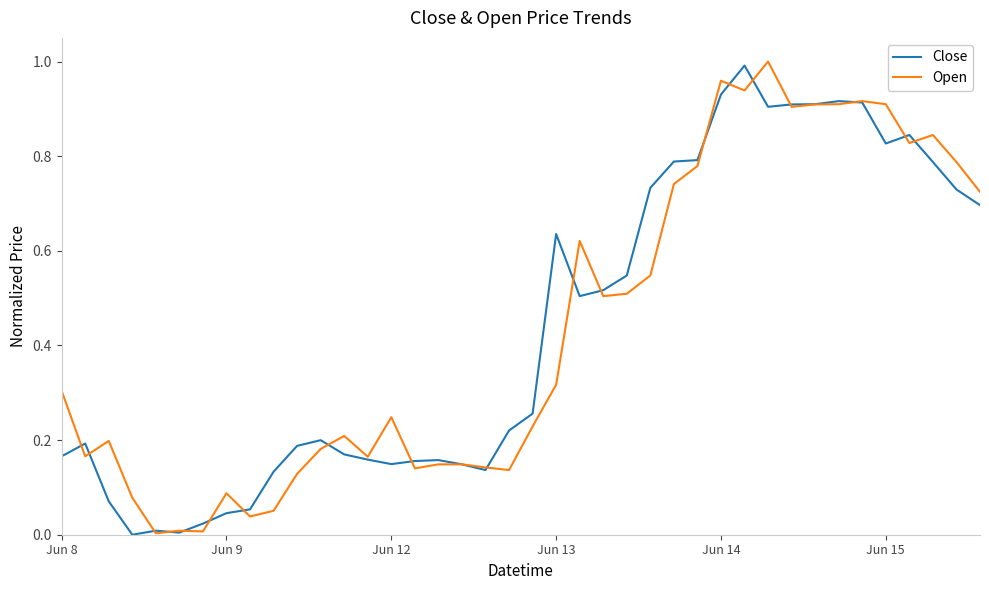

The value of Close at Jun 15 is 0.4. True or false?

False